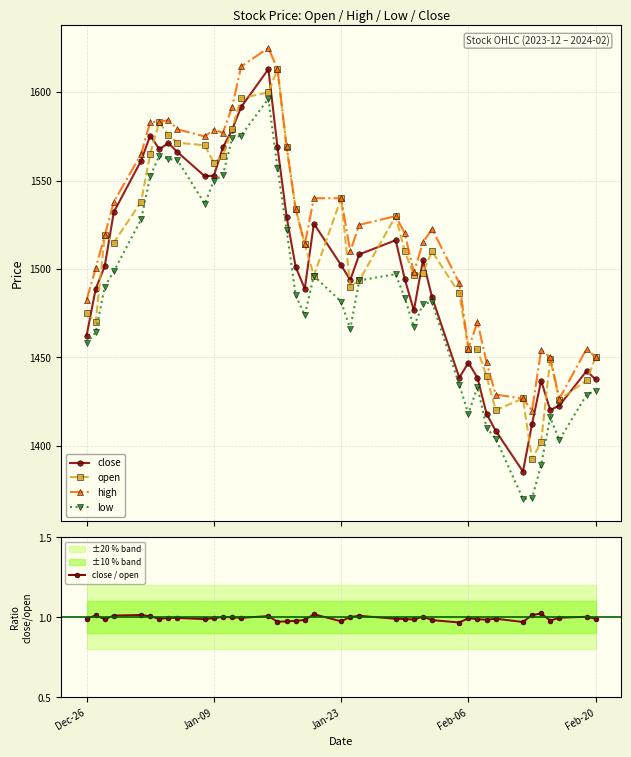

What is the value of the low point at the 14th from the left?

1575.5